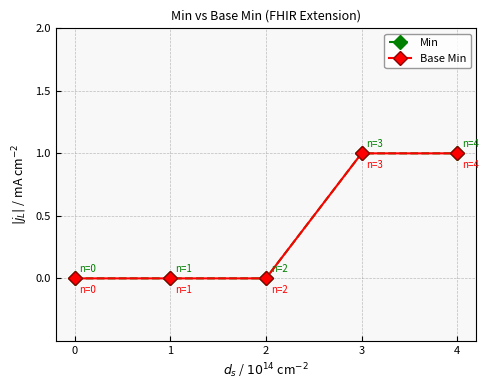

What is the difference between the Min values at 2 and 3?

1